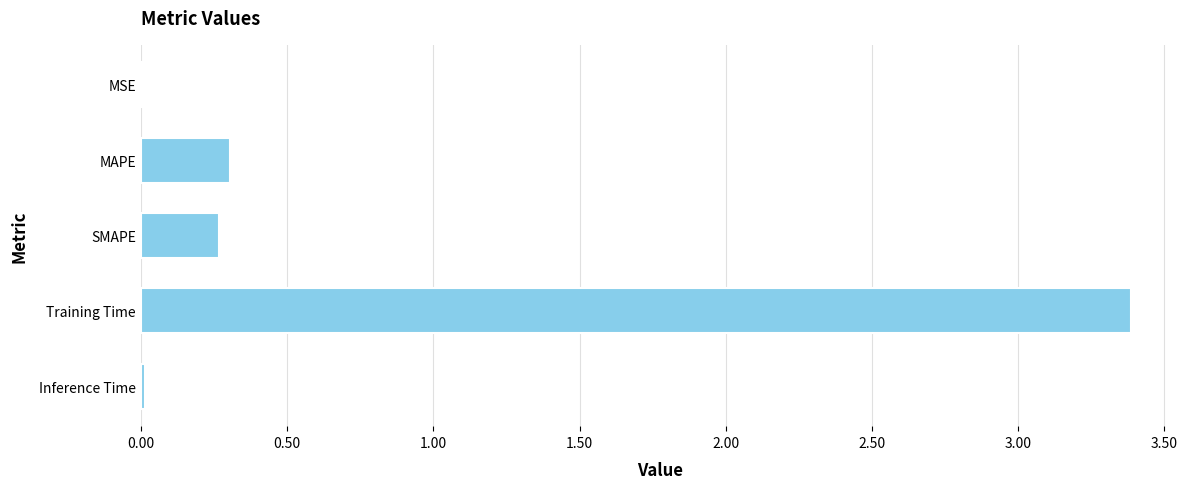

The value at SMAPE is 0.1. True or false?

False